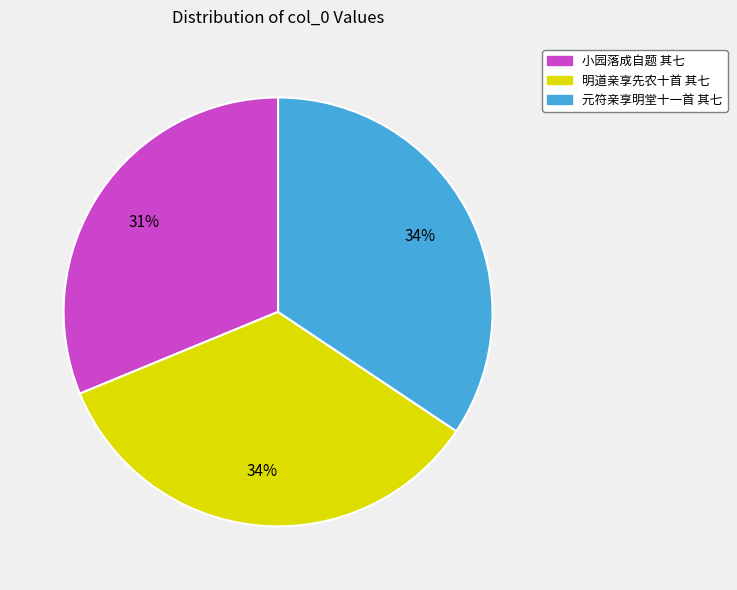

Is there any slice that represents more than half of the pie?

No